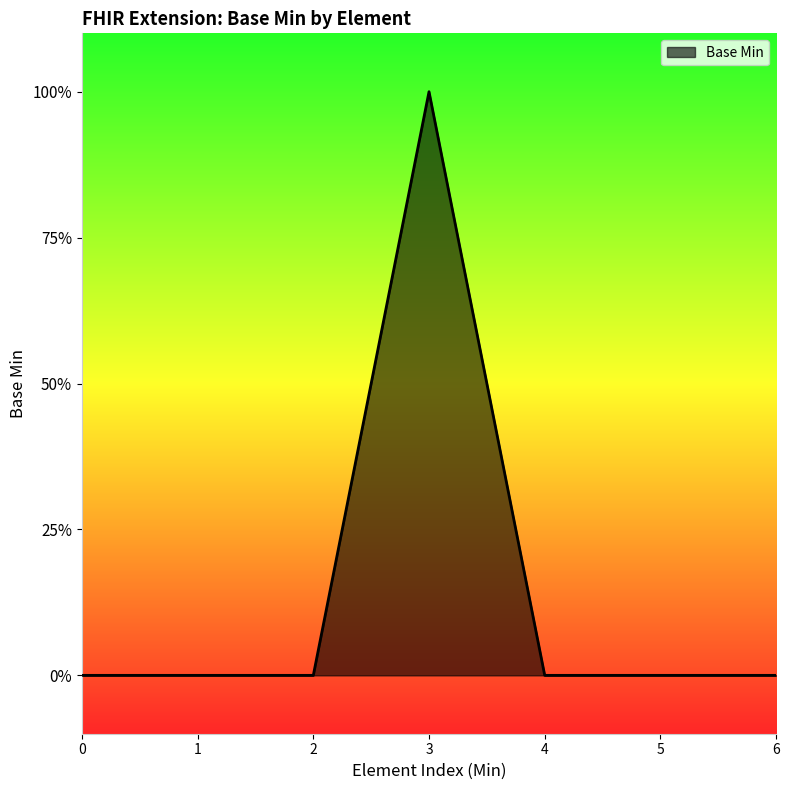

Count the values in the range 0 to 1.

7